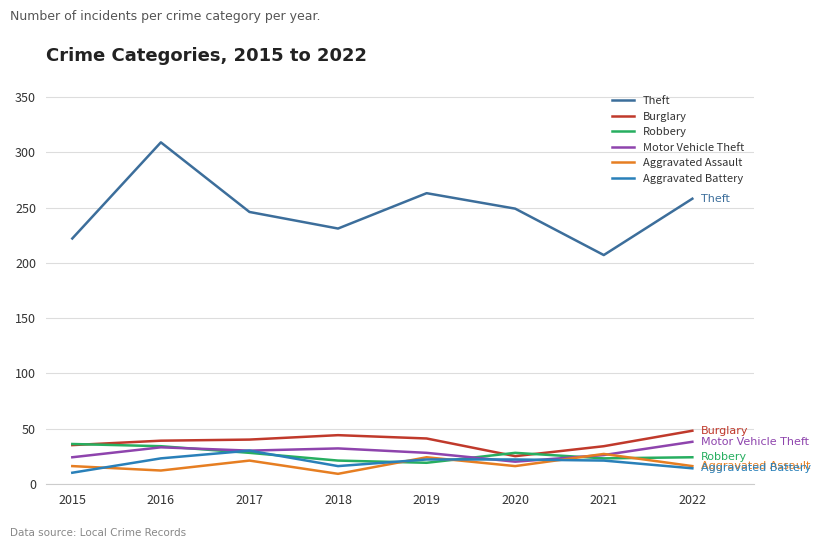

At which label does Burglary reach its minimum?

2020